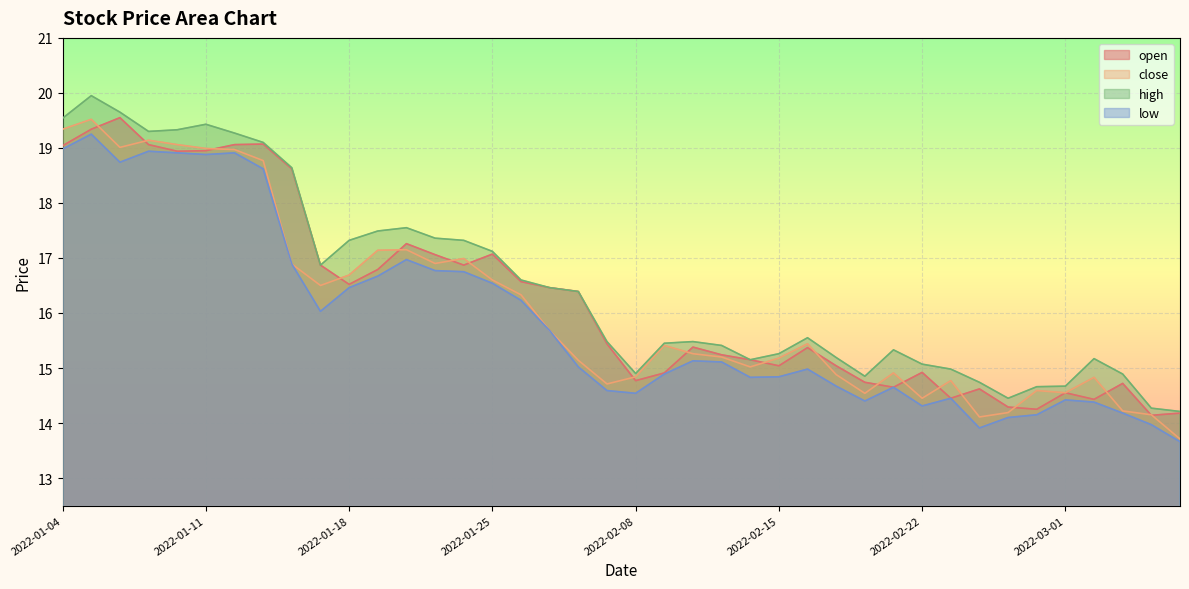

Between 2022-01-19 and 2022-01-20, which is larger?

2022-01-20